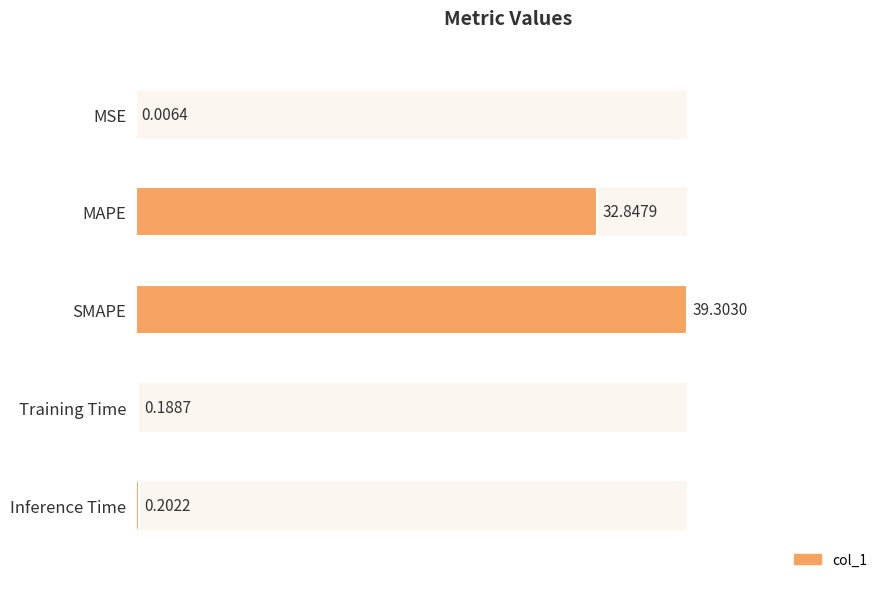

Are the bars grouped side by side (vs. stacked)?

No